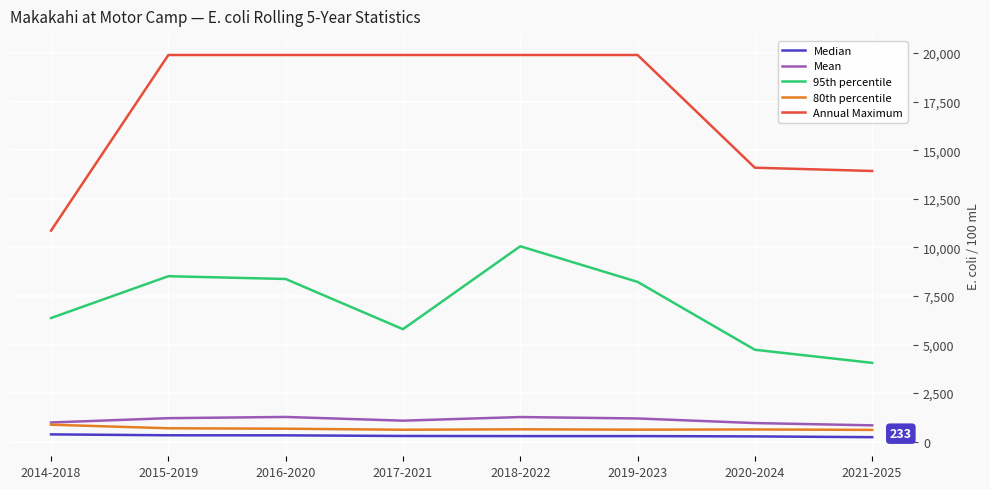

Which series has the widest spread of values?

Annual Maximum